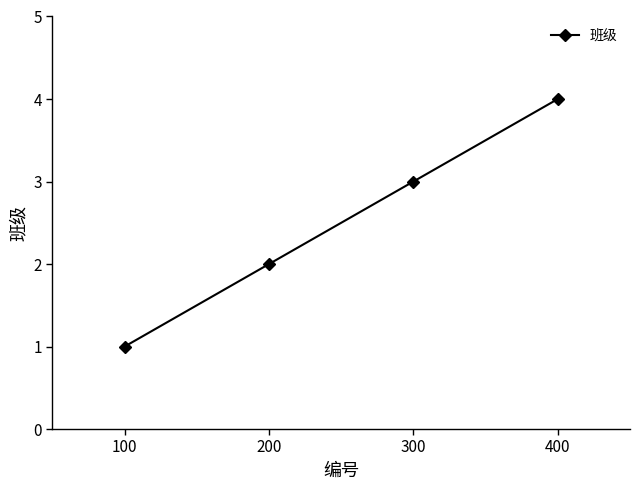

What is the value of the 3rd point from the left?

3